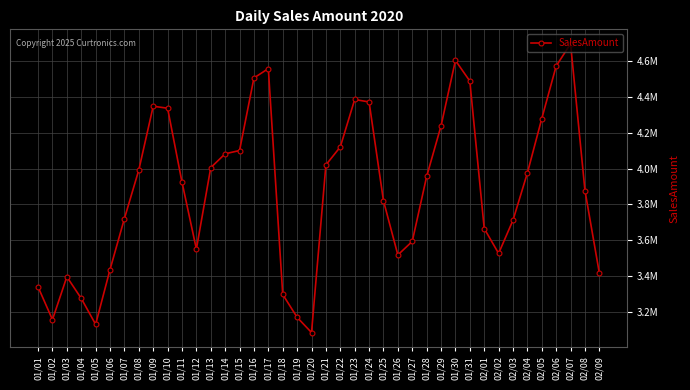

Reading left to right, extract all data points from this chart.

3339325.2	3156269.0	3396079.5	3275097.5	3130069.4	3436391.0	3721205.9	3992596.1	4348679.6	4337690.9	3924813.2	3550766.5	4005947.9	4083105.7	4101238.2	4506779.9	4558896.4	3297193.8	3169396.7	3084510.8	4020762.9	4121612.4	4386419.8	4372585.0	3820502.5	3517922.6	3593616.3	3956471.5	4238852.2	4604663.2	4489260.2	3665548.5	3526506.3	3712116.6	3976086.4	4279987.5	4573382.8	4697663.9	3877636.3	3416312.6